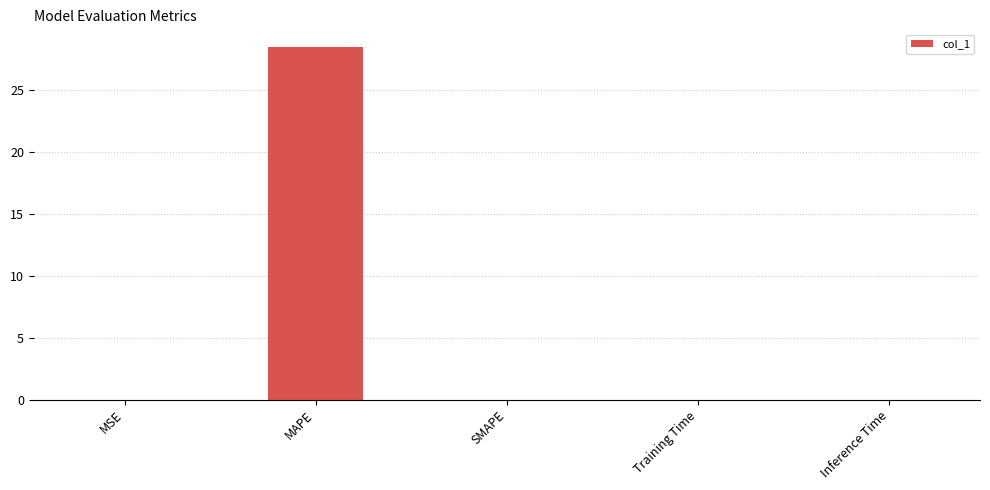

What is the greatest value displayed?

28.5